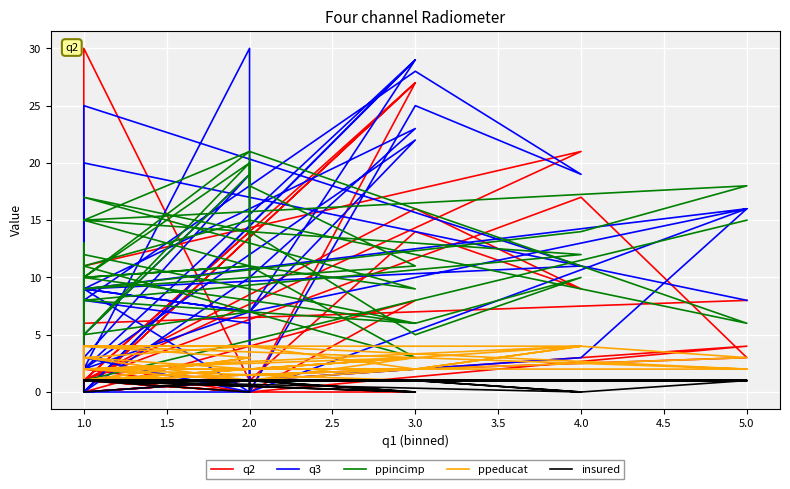

What is the average value of the ppeducat series?

2